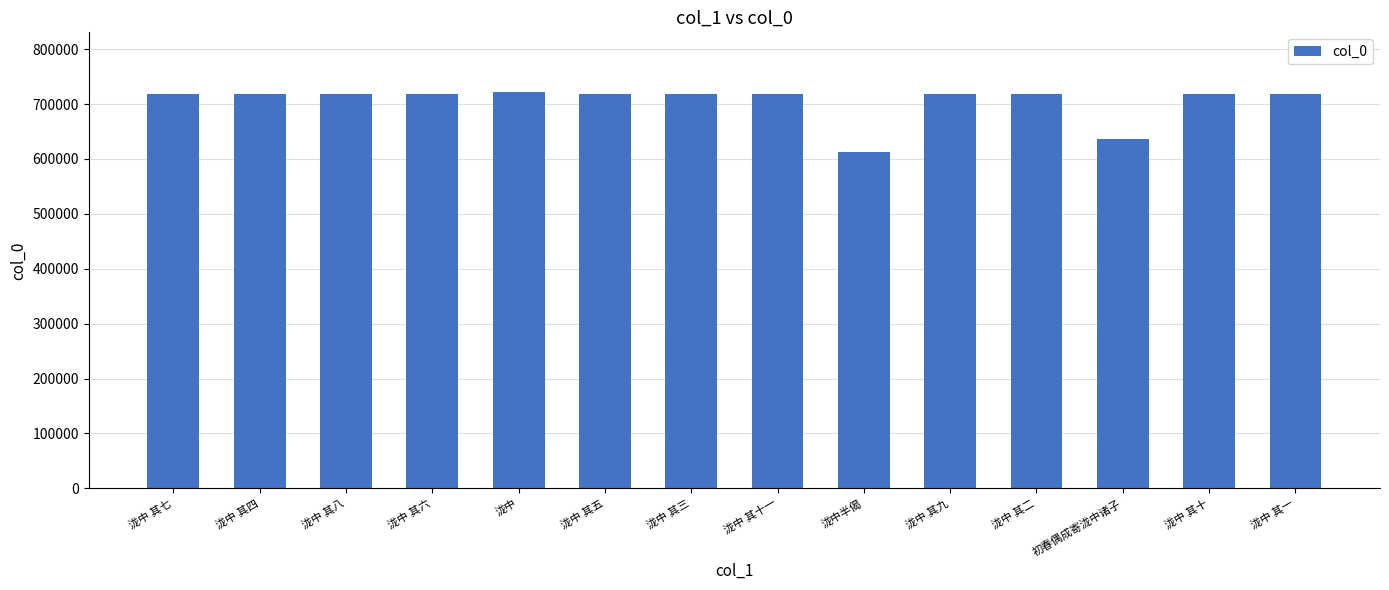

How many bars are there in total?

14